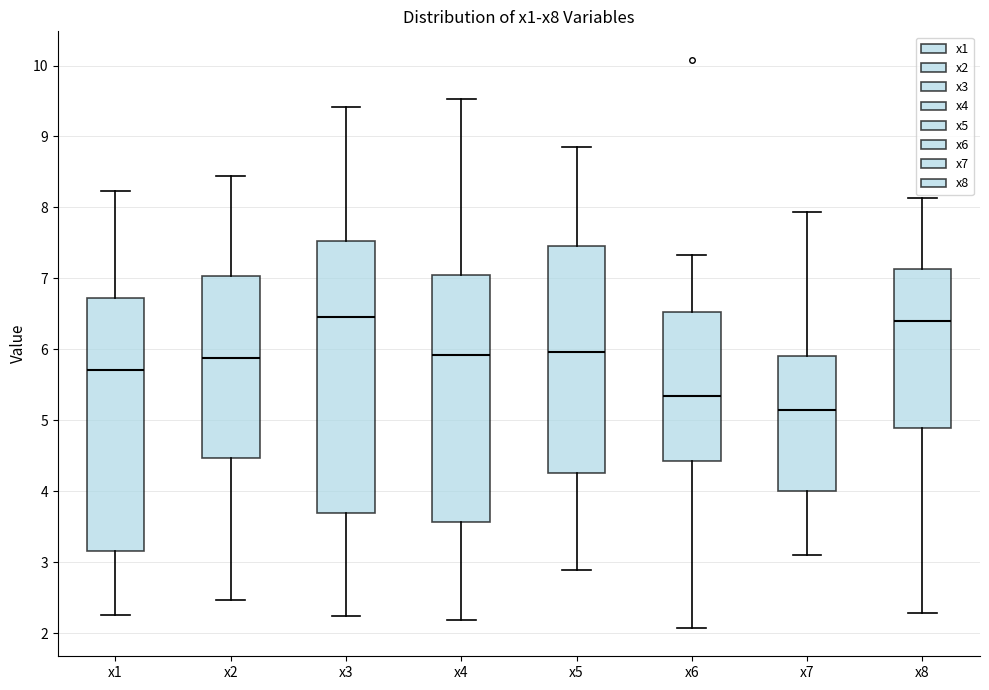

Reading left to right, transcribe this box plot: for each box, give where its median line is, the range the box spans, and where its two whiskers end, as read against the y-axis. The values are not printed on the chart, so give them approximately, as read against the axis.

x1: median 5.7, box 3.2 to 6.7, whiskers 2.3 to 8.2
x2: median 5.9, box 4.5 to 7.0, whiskers 2.5 to 8.4
x3: median 6.5, box 3.7 to 7.5, whiskers 2.2 to 9.4
x4: median 5.9, box 3.6 to 7.0, whiskers 2.2 to 9.5
x5: median 6.0, box 4.3 to 7.5, whiskers 2.9 to 8.9
x6: median 5.3, box 4.4 to 6.5, whiskers 2.1 to 7.3
x7: median 5.1, box 4.0 to 5.9, whiskers 3.1 to 7.9
x8: median 6.4, box 4.9 to 7.1, whiskers 2.3 to 8.1